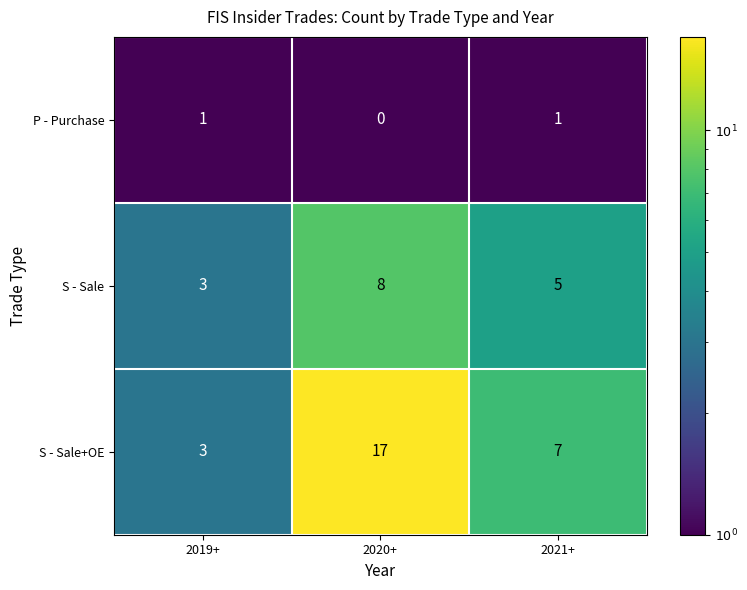

At which category does the chart reach its minimum across all series?

2020+